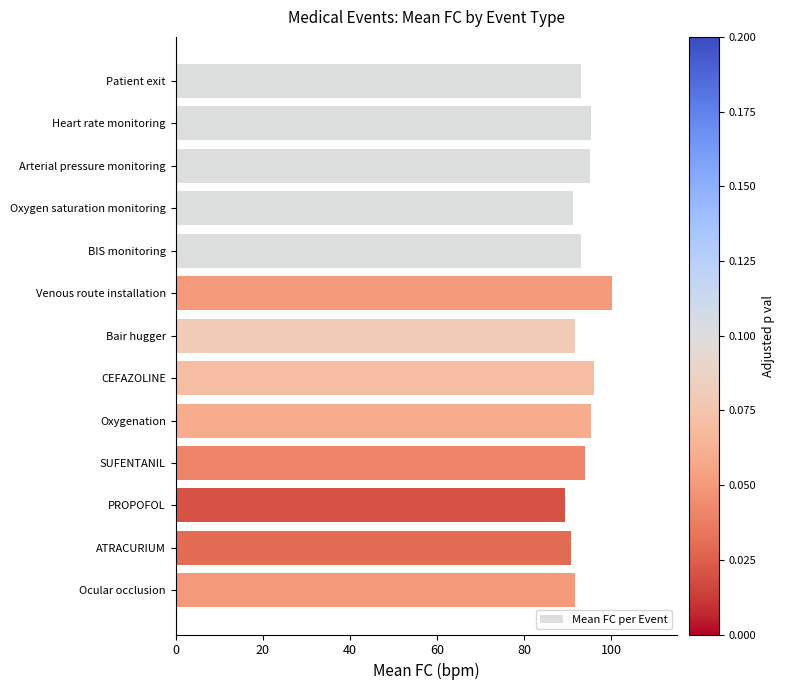

How many distinct data groups are displayed?

1